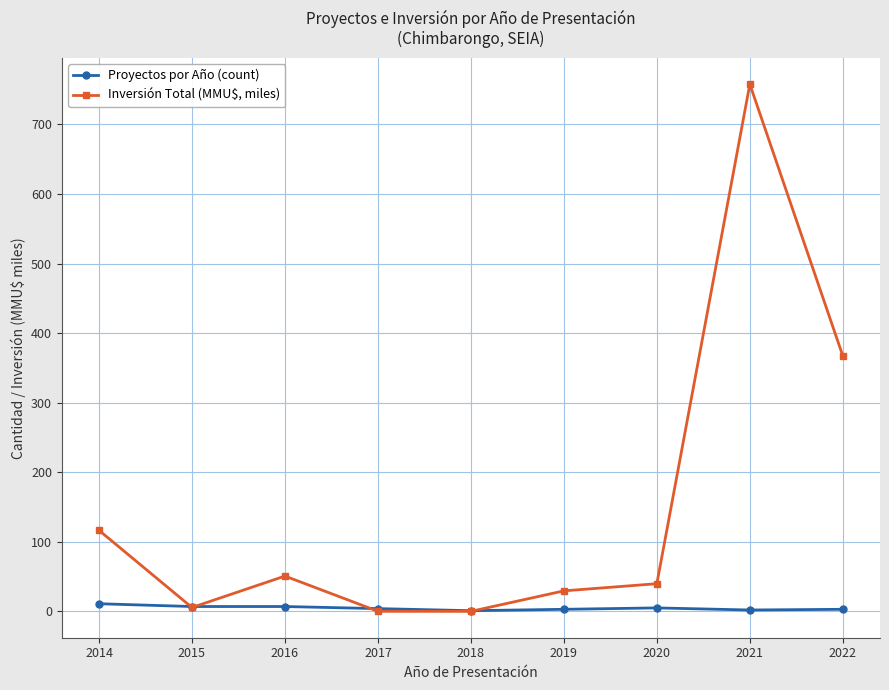

Does the chart have visible grid lines?

Yes